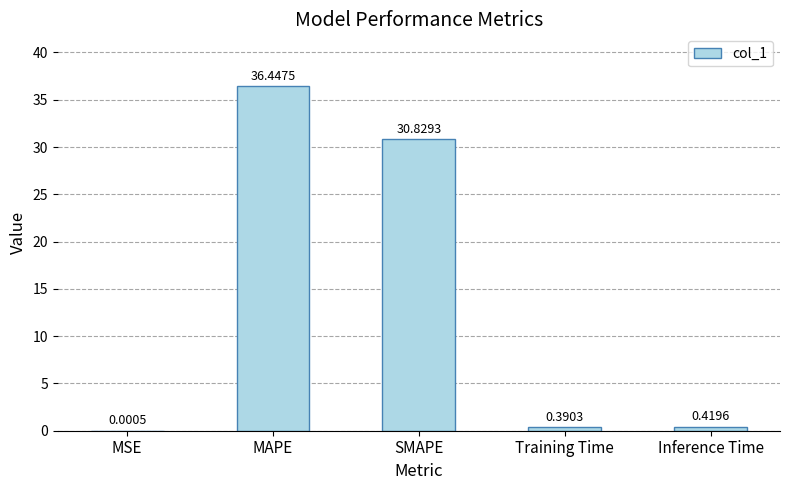

What is the sum of all values?

68.1